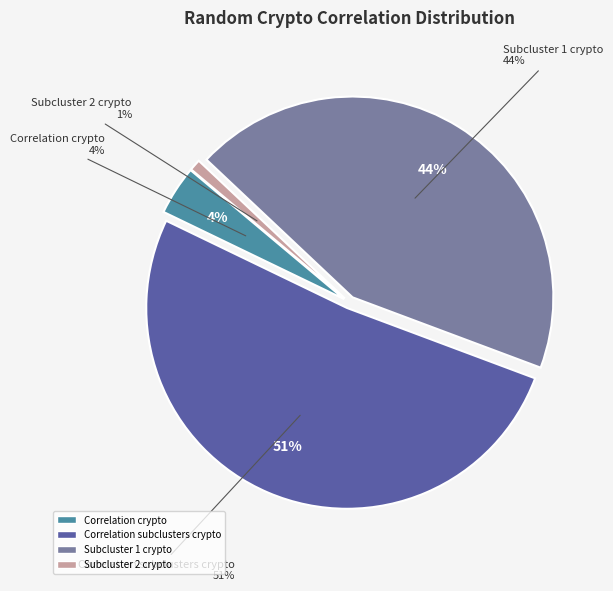

Which slice is the largest?

correlation_subclusters_crypto